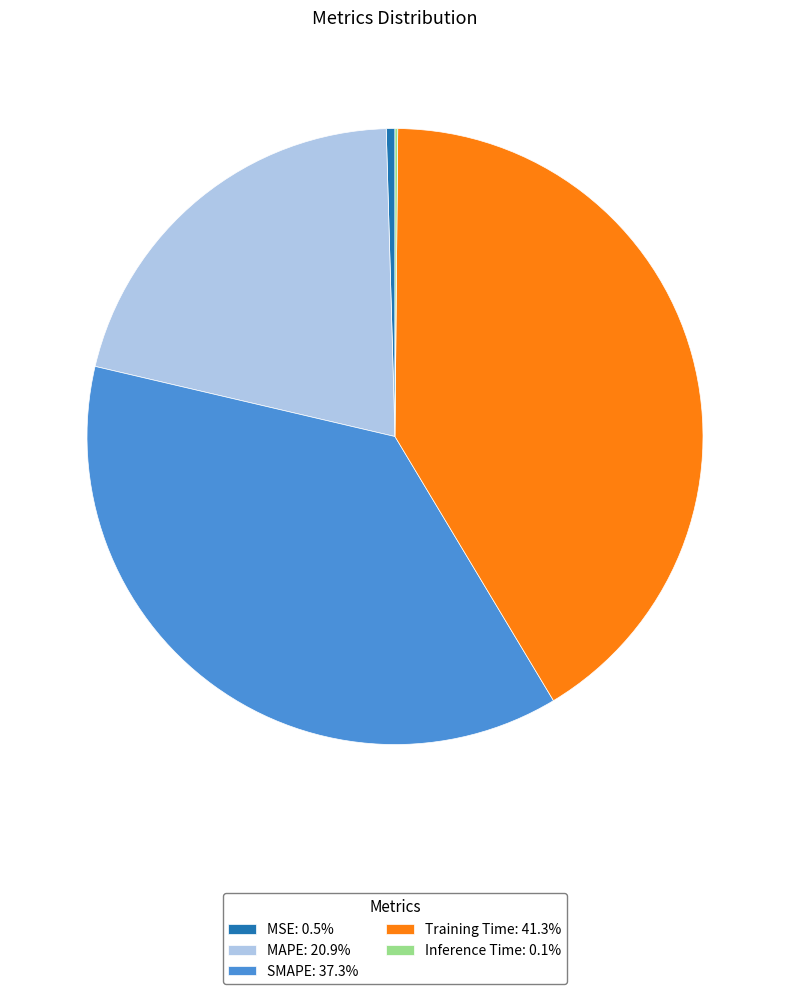

Is the sum of MSE: 0.5% and MAPE: 20.9% greater than half?

No